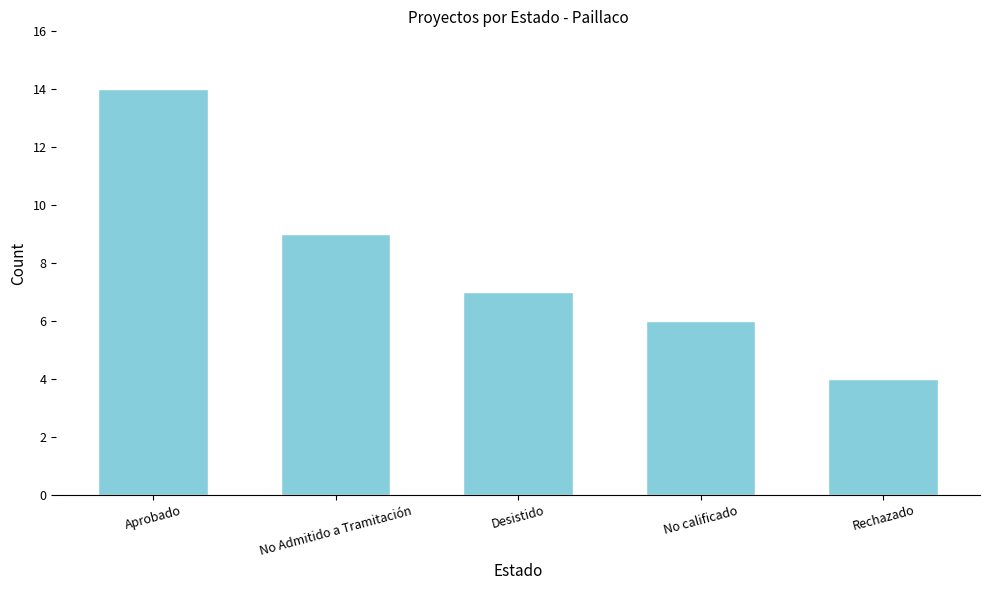

Is it true that the value at No Admitido a Tramitación is 9?

True